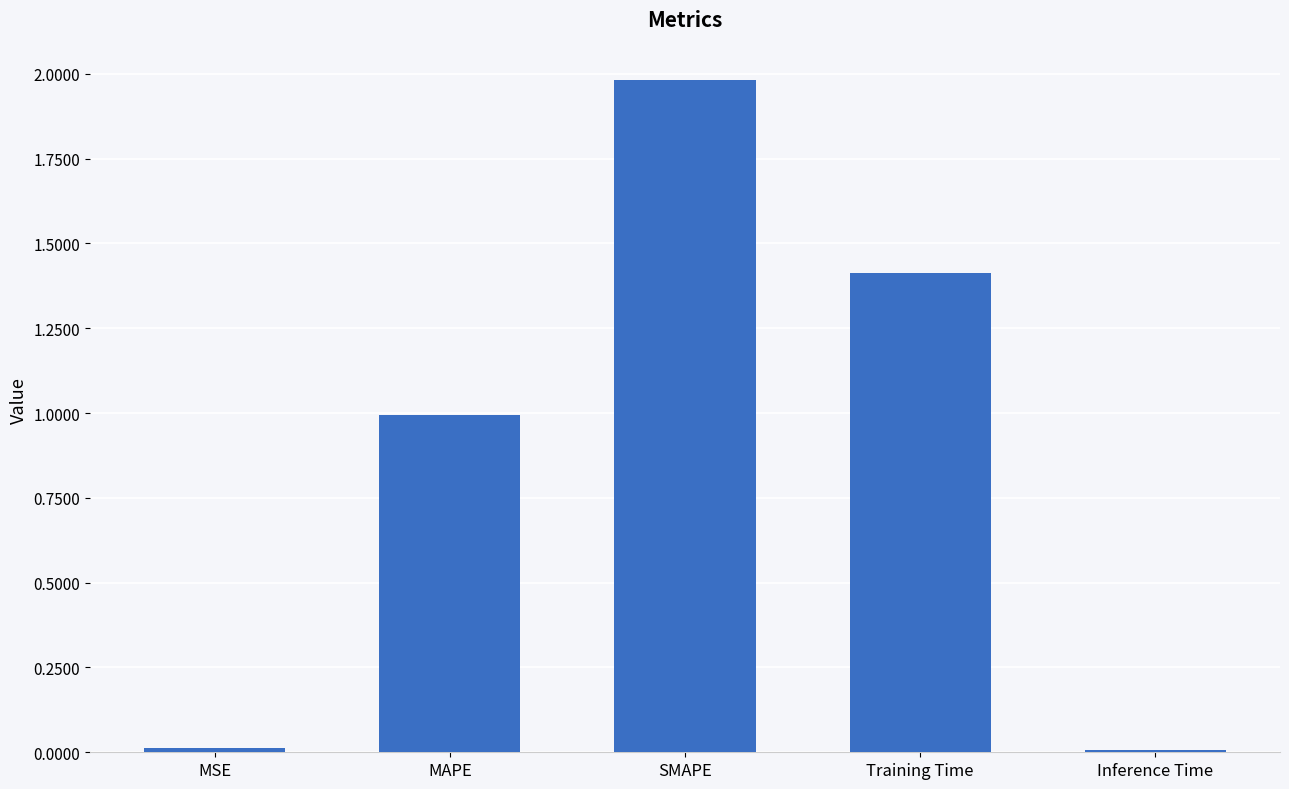

What position from the right is SMAPE?

3